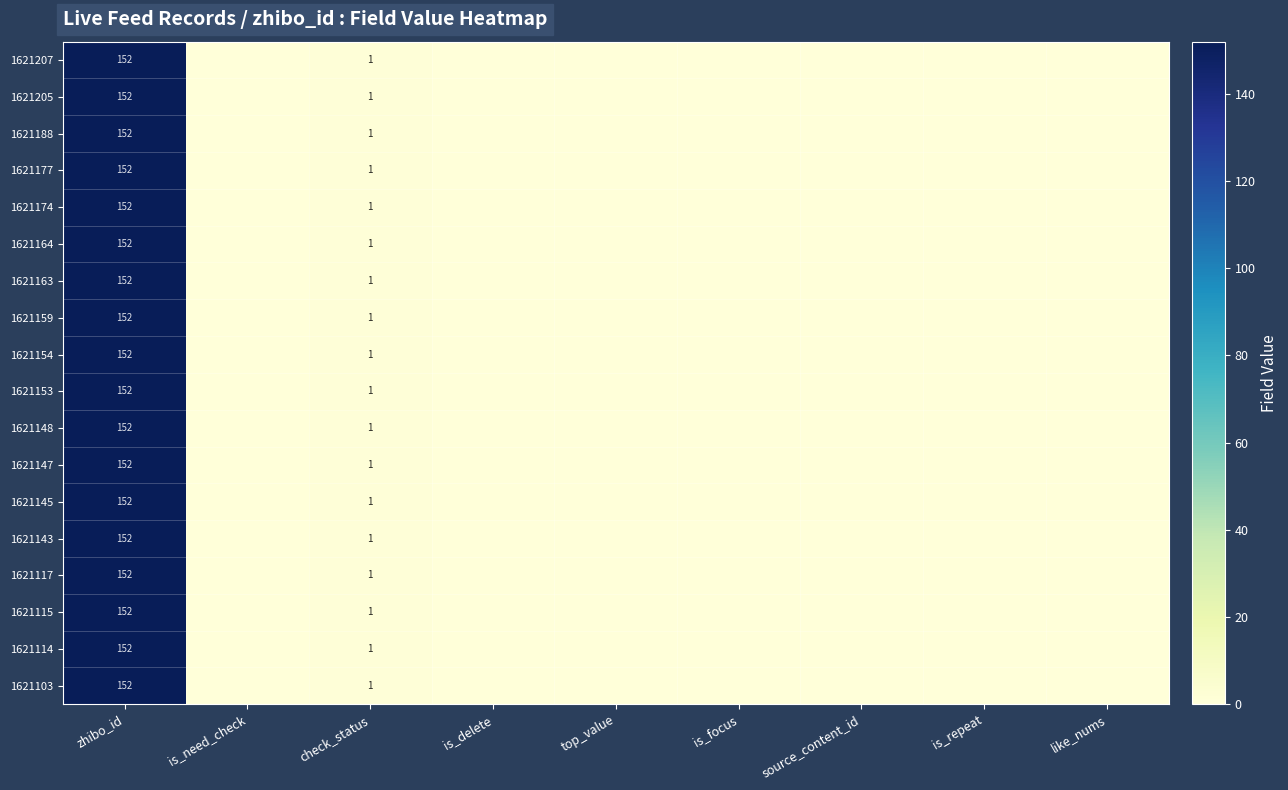

Rank the series at source_content_id from highest to lowest value.

1621207, 1621205, 1621188, 1621177, 1621174, 1621164, 1621163, 1621159, 1621154, 1621153, 1621148, 1621147, 1621145, 1621143, 1621117, 1621115, 1621114, 1621103